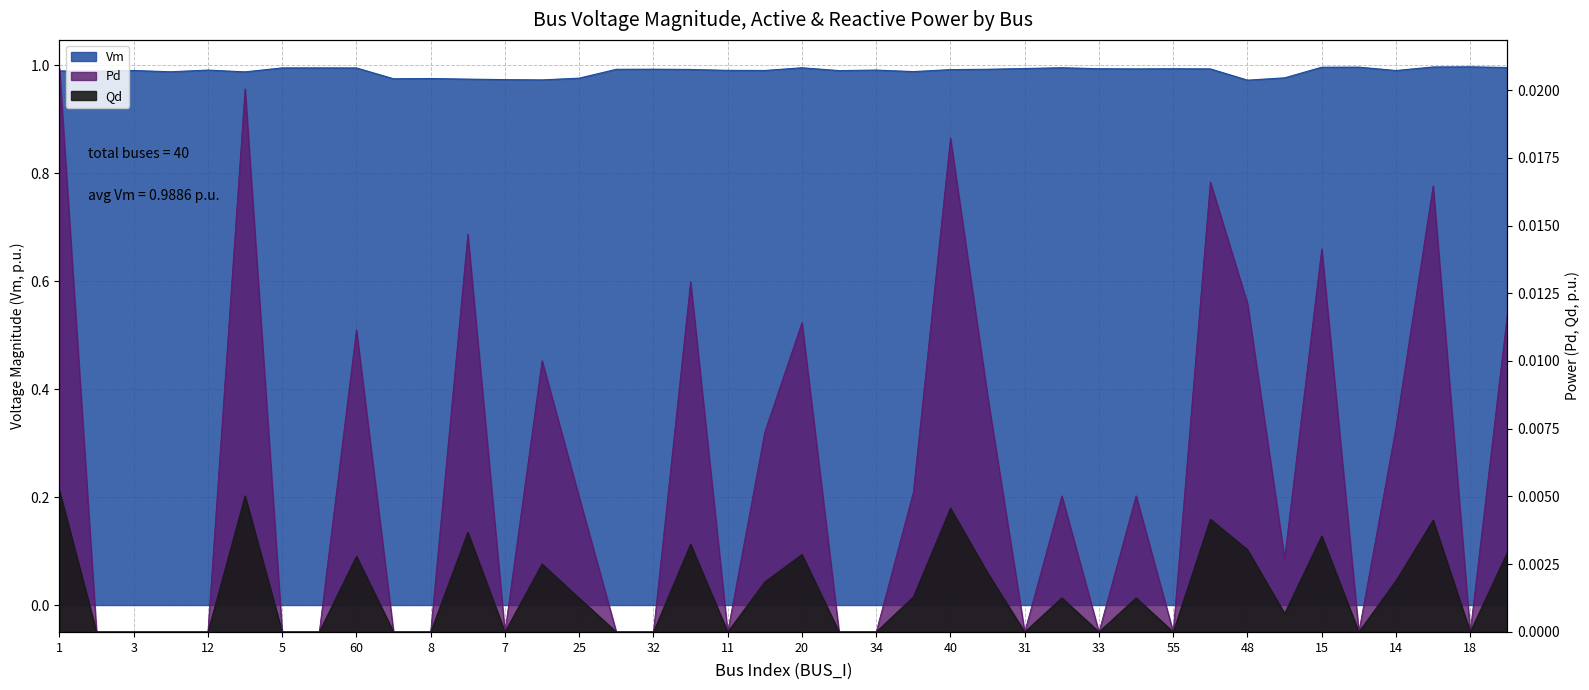

What position from the right is 61?

35